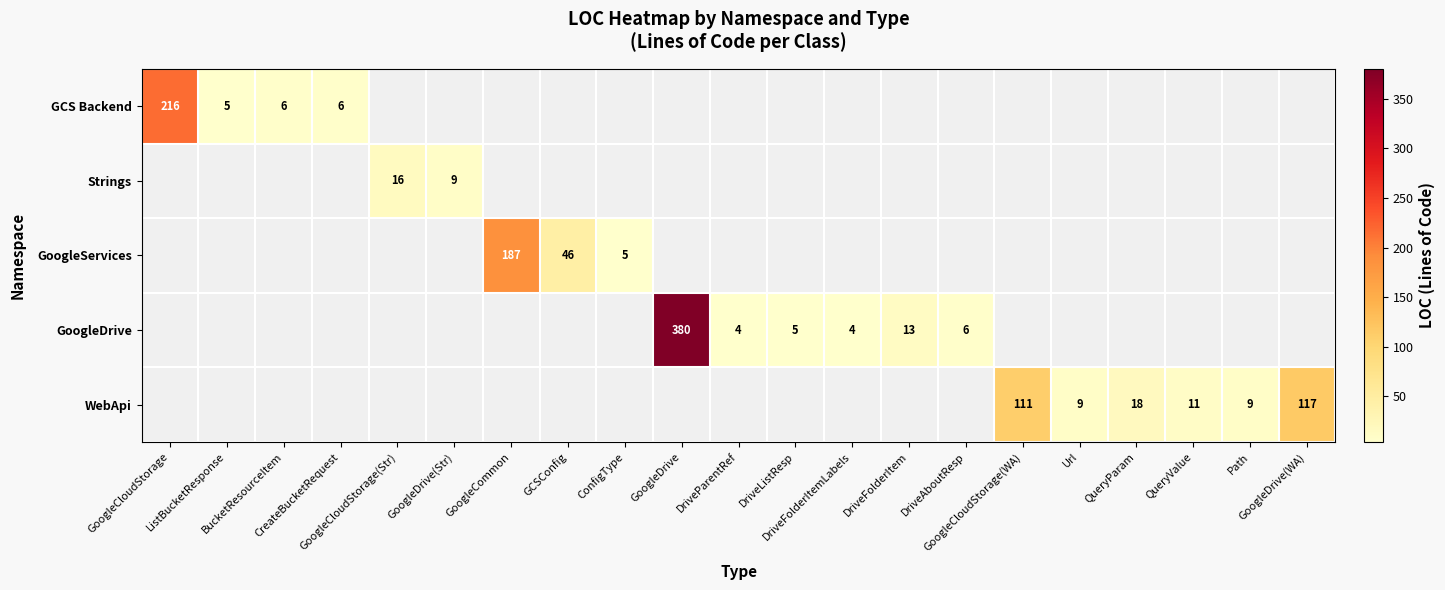

How many values in the GoogleServices series exceed 0?

3